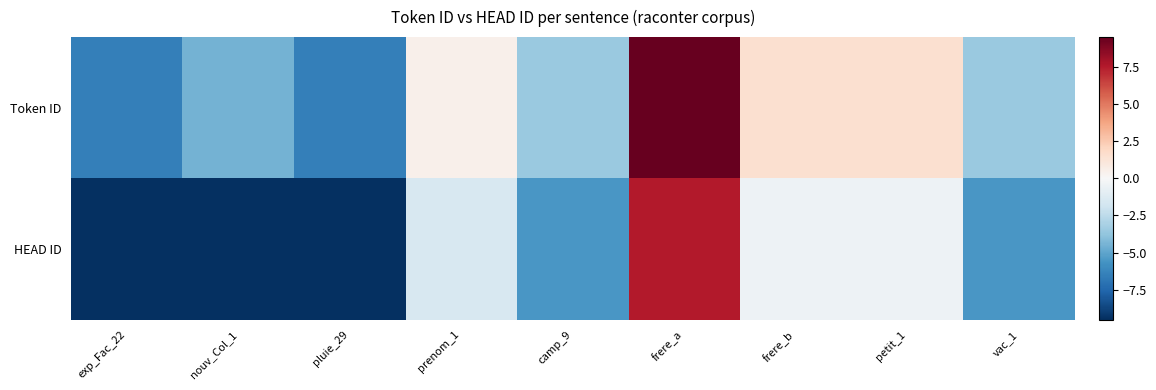

Rank the series by their maximum value, from highest to lowest.

Token ID, HEAD ID